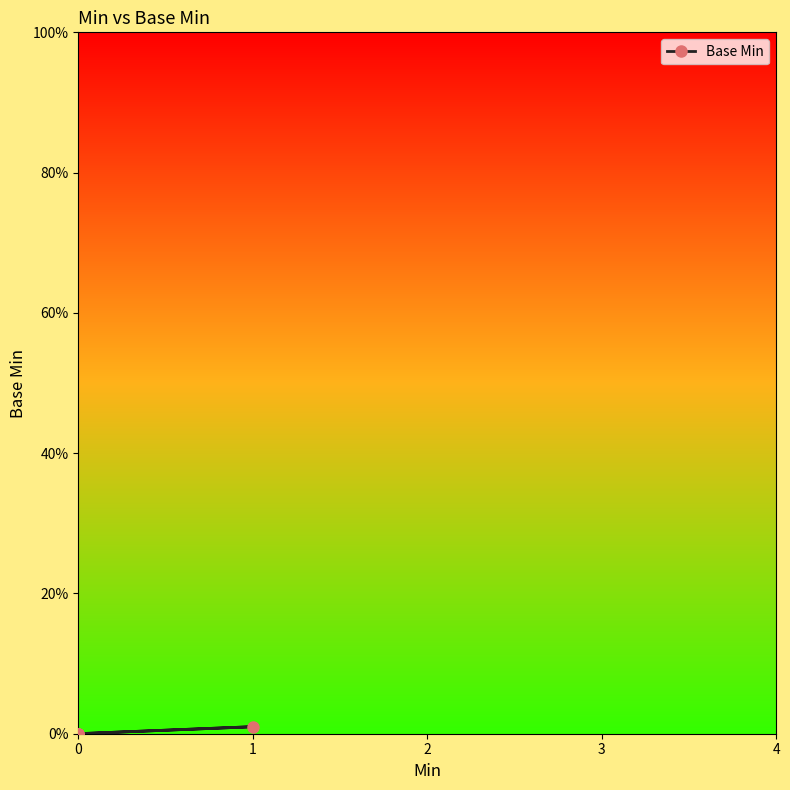

Is this an area chart (filled region under the line)?

No